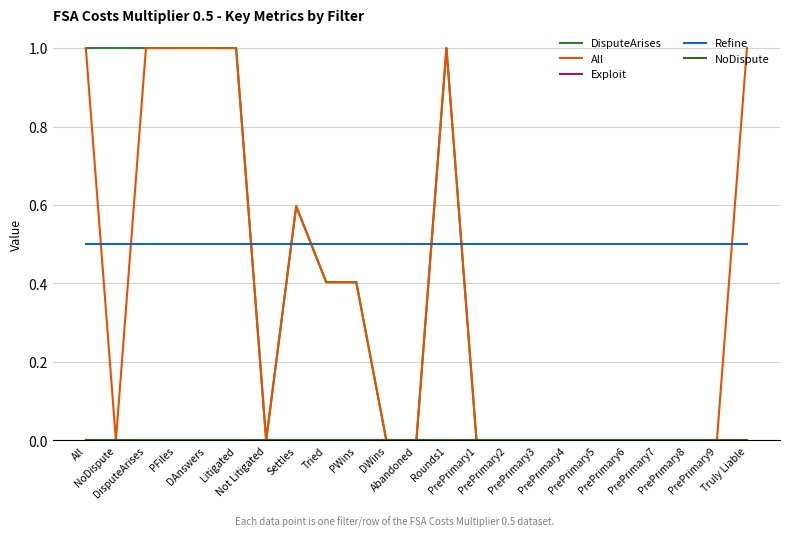

True or false: All has more than 0 points higher than both neighbors.

True